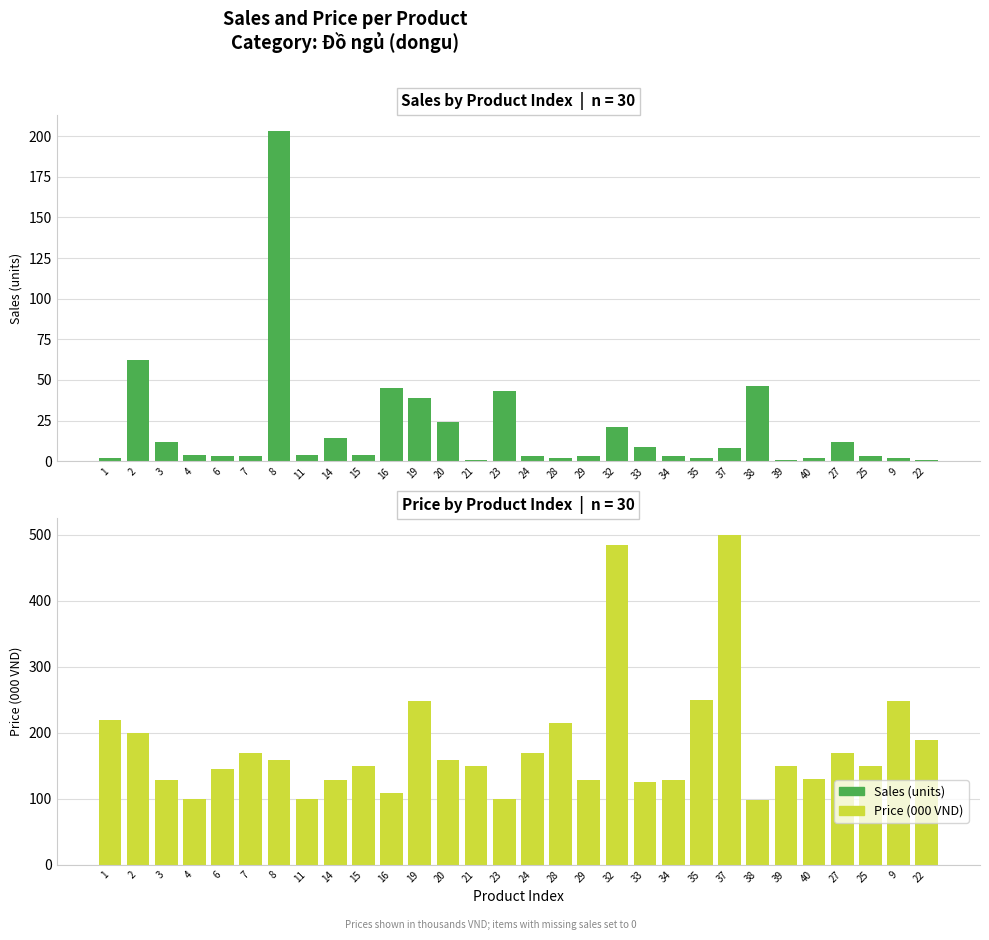

At 38, list the series in order from smallest to largest.

Sales (units), Price (000 VND)